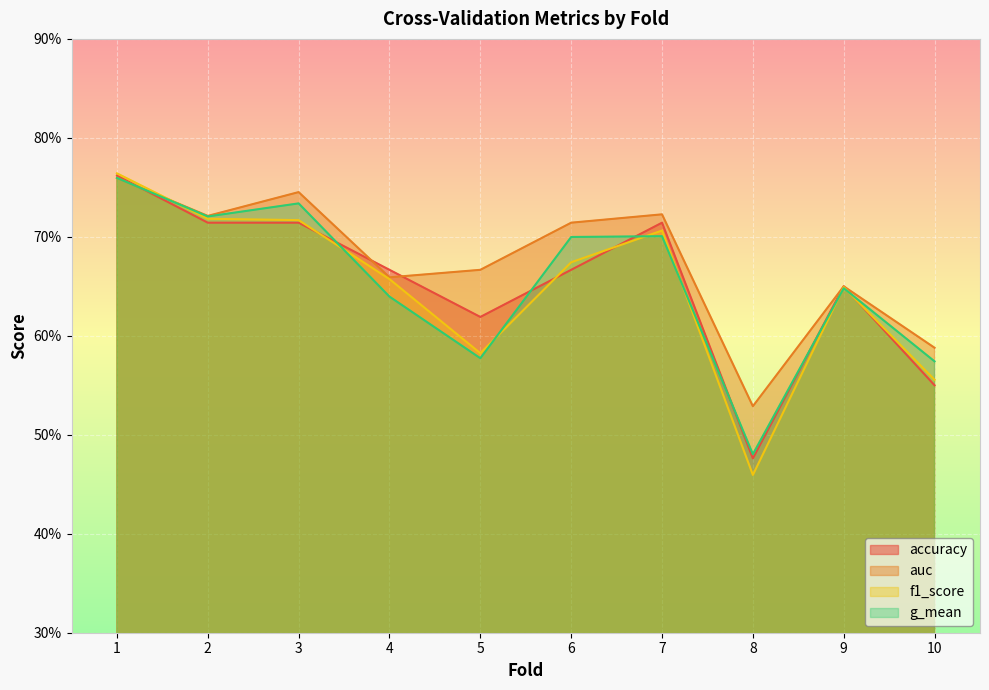

What are all the series names shown in the legend?

accuracy, auc, f1_score, g_mean